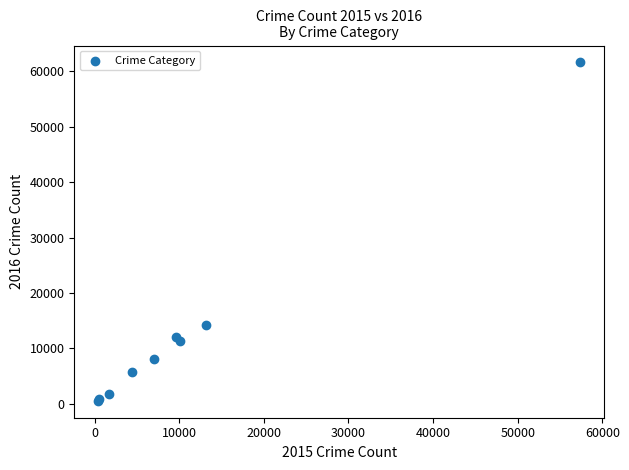

What Y value in the scatter plot is closest to 31067?

14289